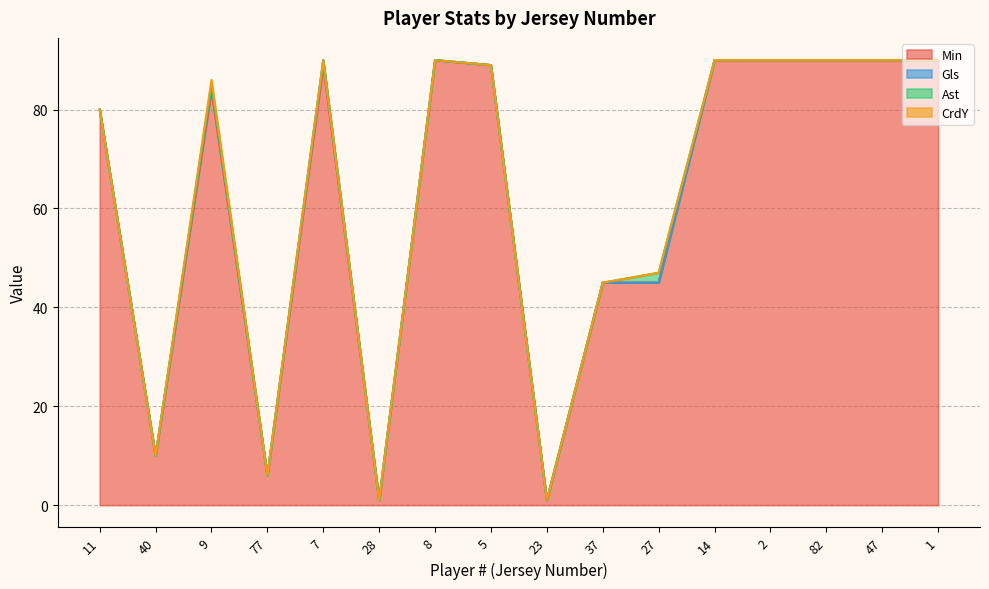

Count the Ast values in the range 0 to 1.

15